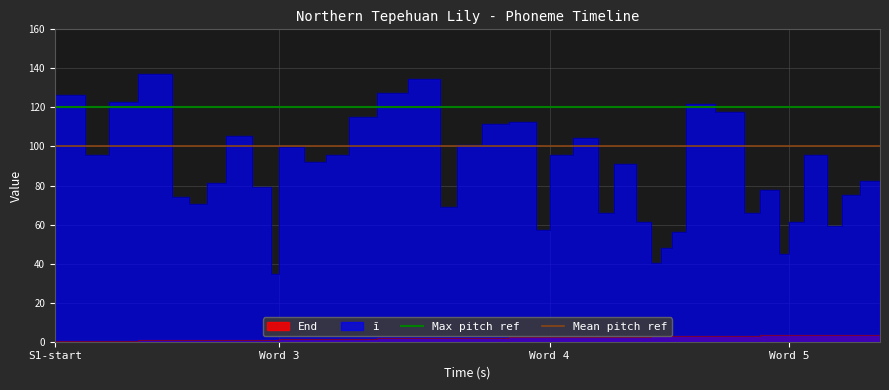

The value of Mean pitch ref at S1-start is 178. True or false?

False